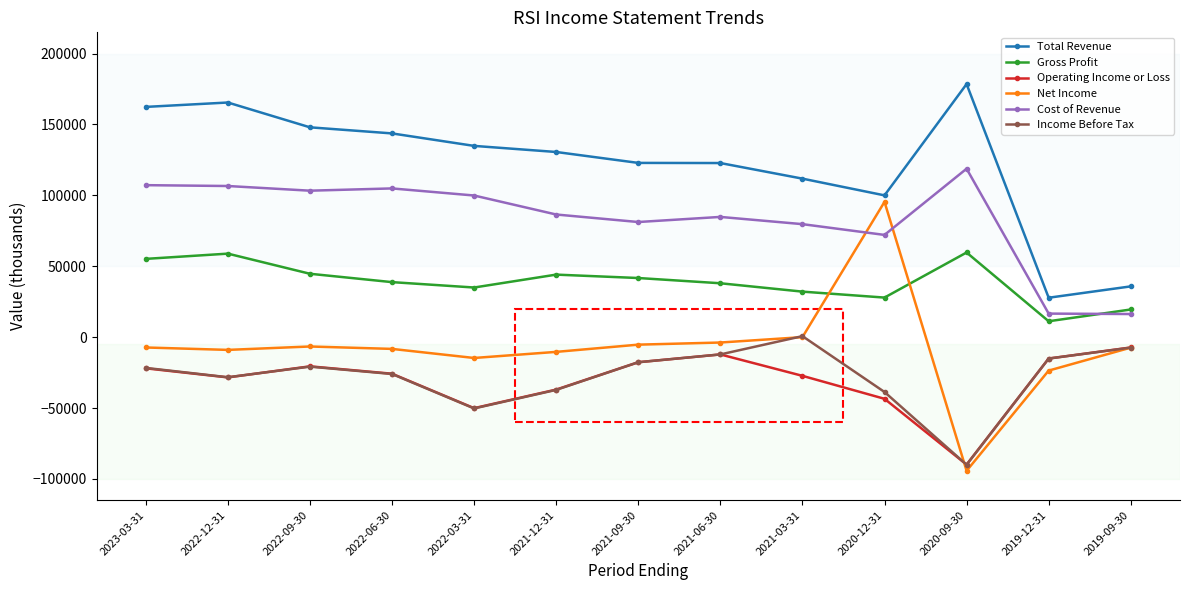

Which series has the largest total across all categories?

Total Revenue